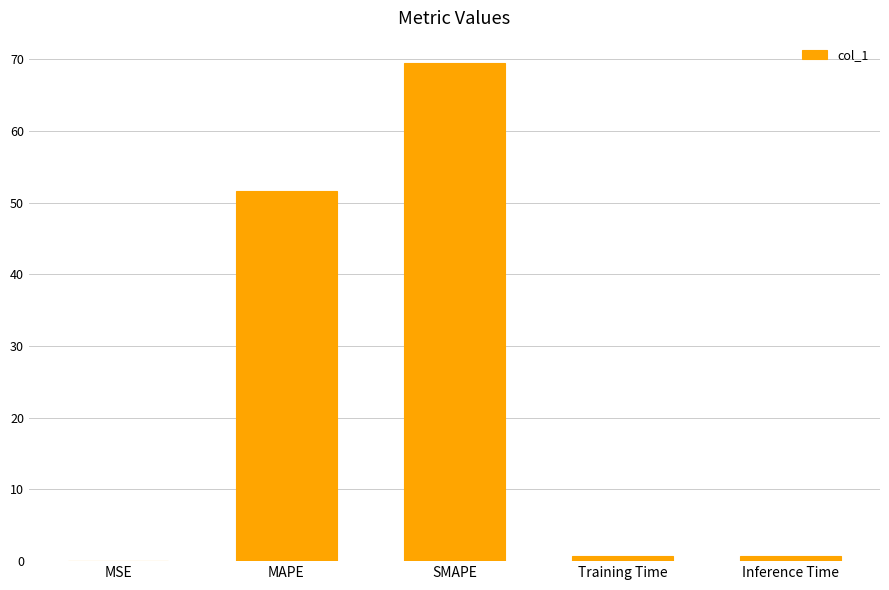

What is the difference between the values at Inference Time and SMAPE?

68.7